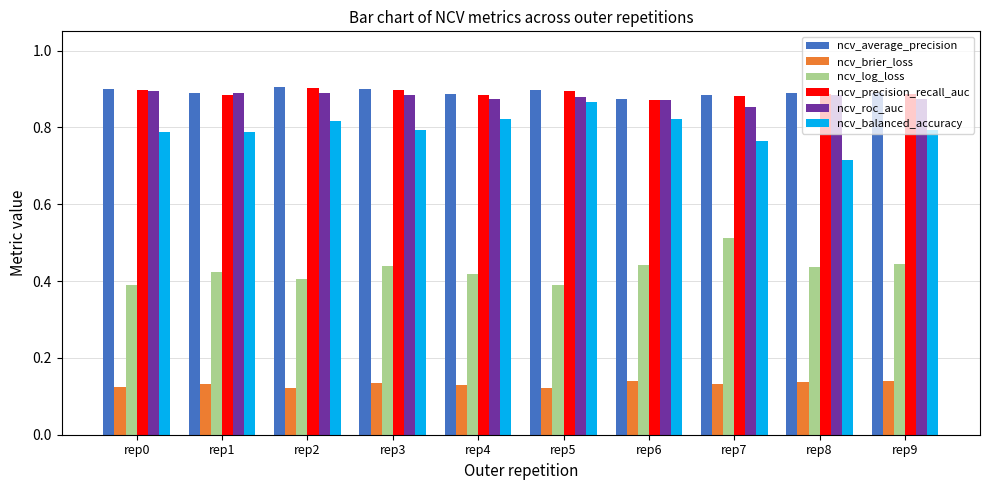

What is the total value across all series at rep7?

4.0